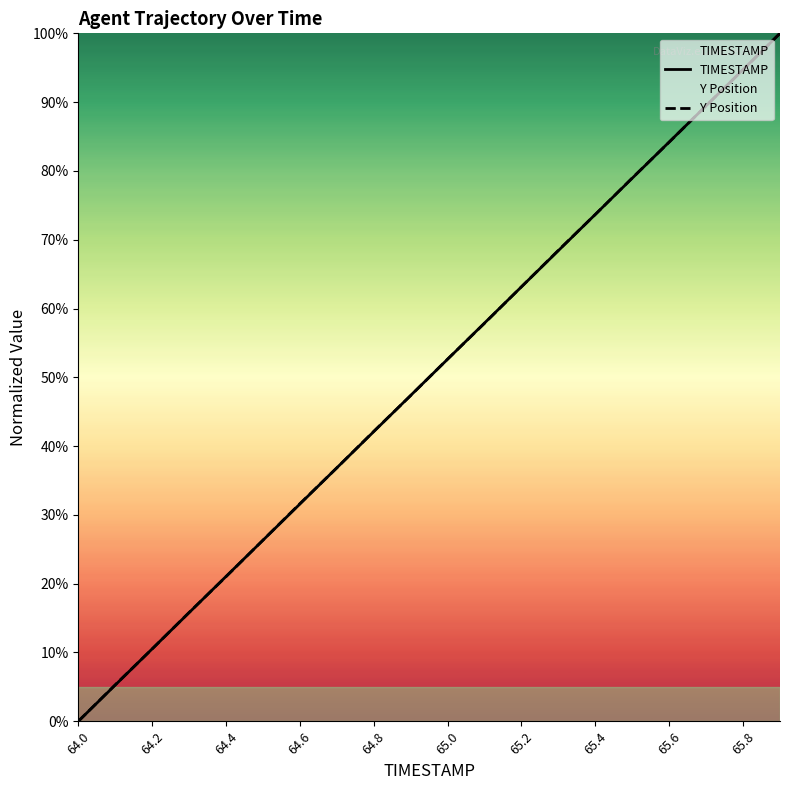

List the series in order of their peak value, lowest first.

TIMESTAMP, Y Position